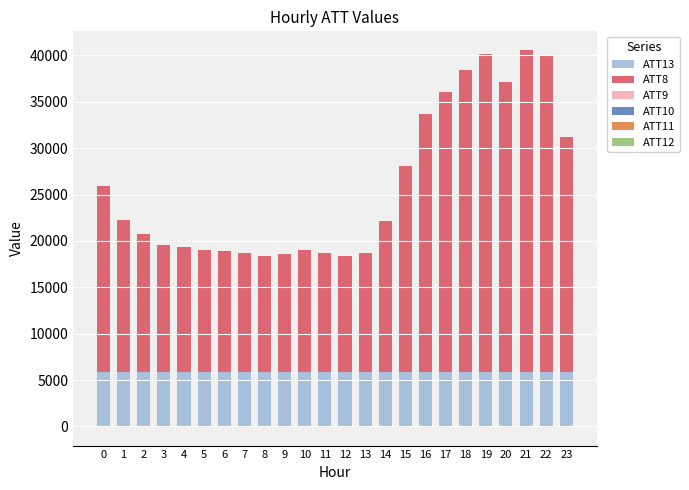

What is the total value across all series at 15?

28041.1